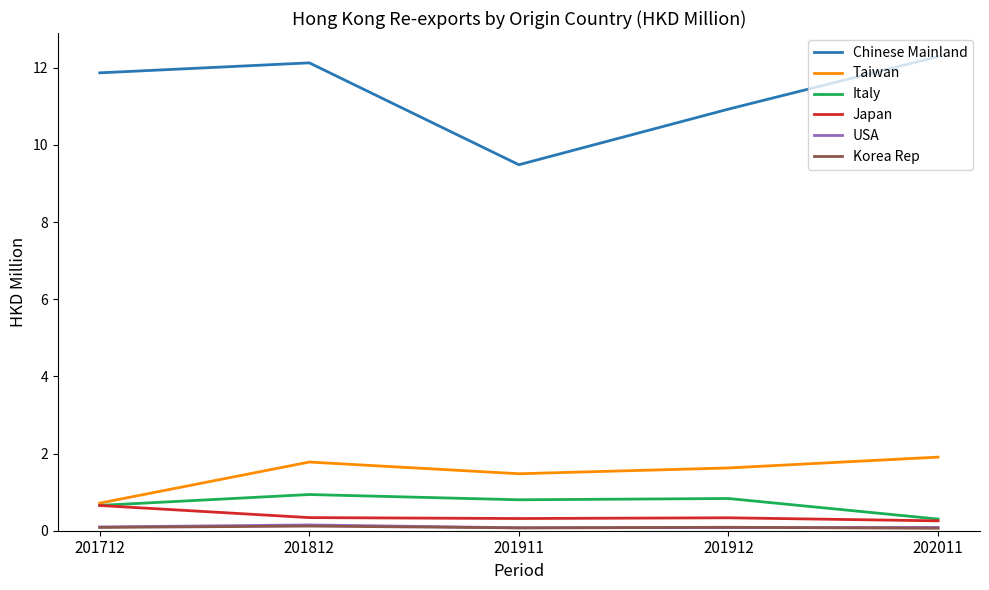

Is it true that Italy equals 0.9 at 201812?

True